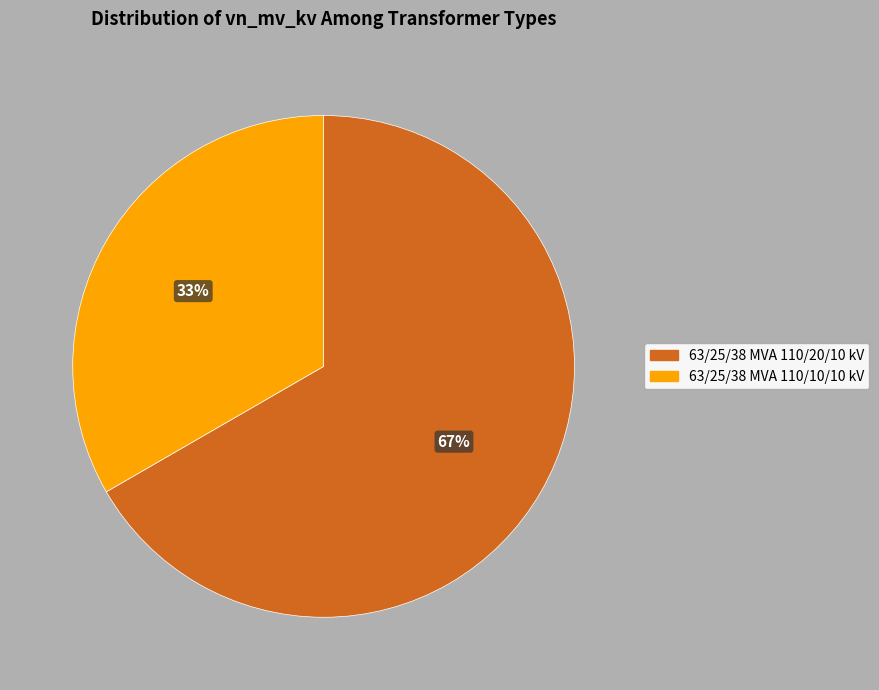

To the nearest percent, what is the combined percentage of 63/25/38 MVA 110/20/10 kV and 63/25/38 MVA 110/10/10 kV?

100%